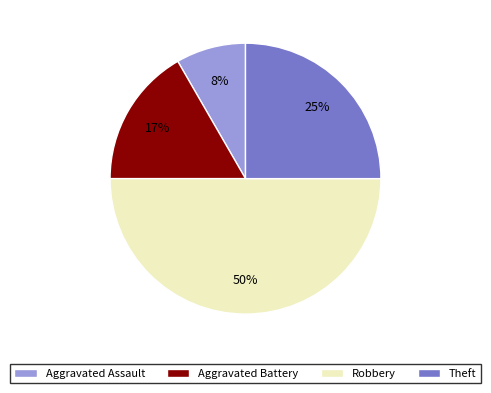

Which slice is the smallest?

Aggravated Assault